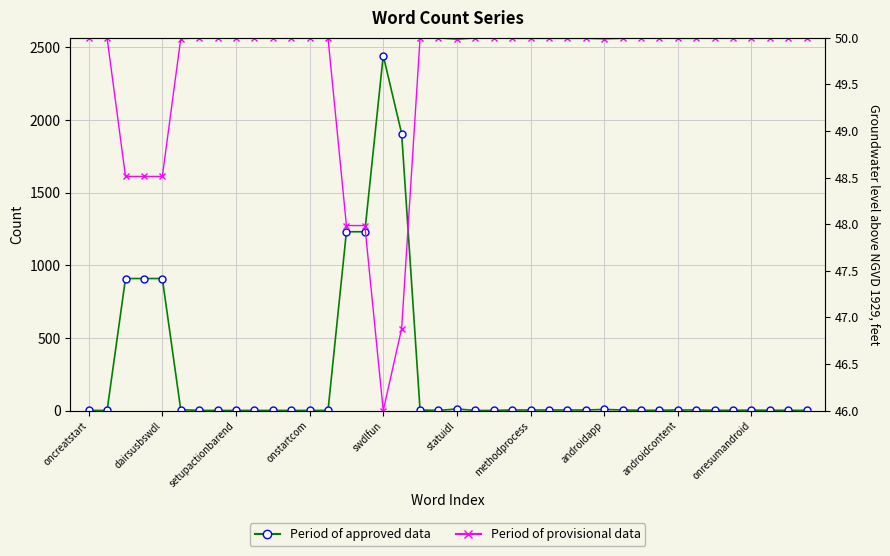

What is the difference between the maximum and minimum values in the Count series?

2443.0